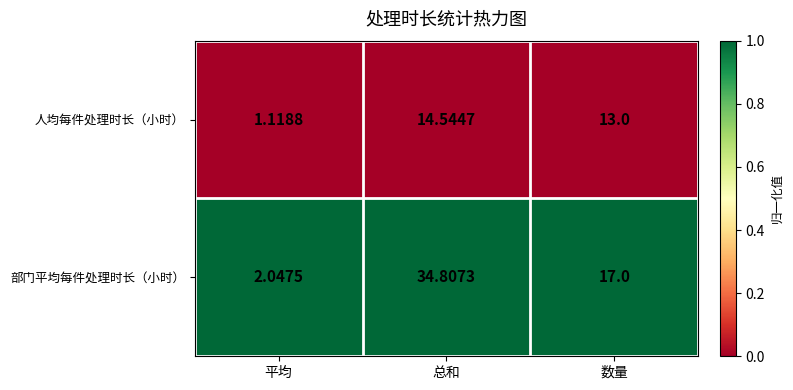

Which series has the largest total across all categories?

部门平均每件处理时长（小时）